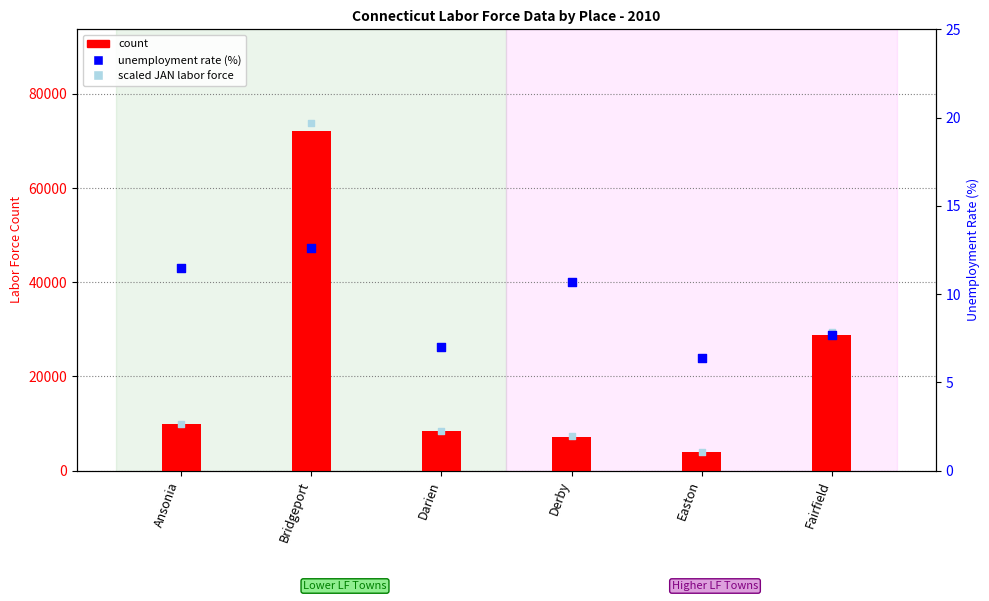

Is the value of rank, Detection Call = ABSENT at Ansonia greater than the value of percentile rank within the sample at Fairfield?

No